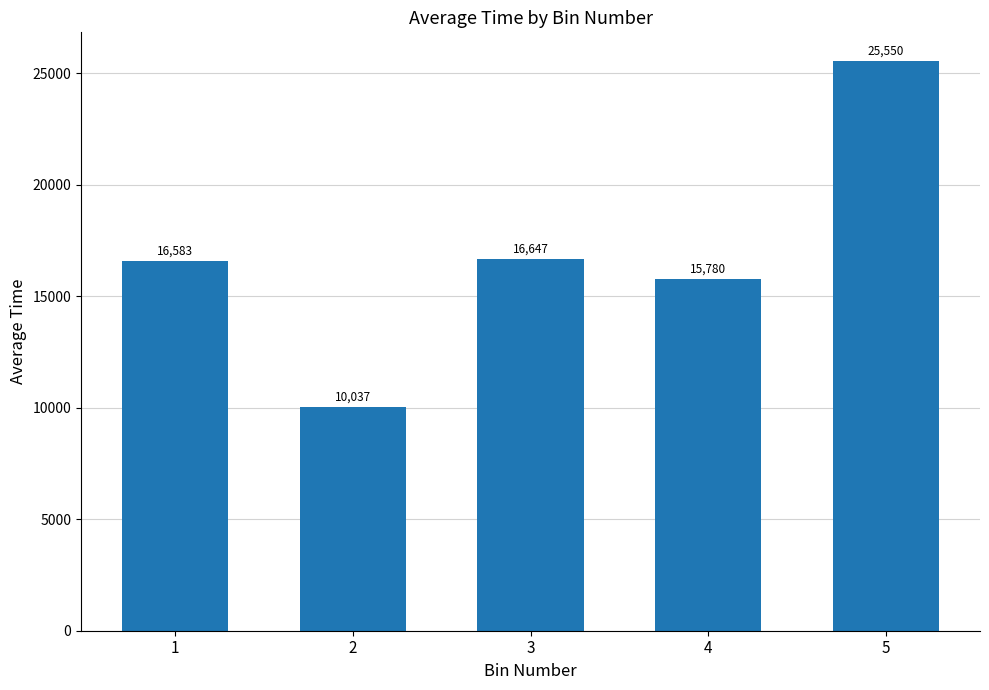

Between 1 and 4, which is larger?

1